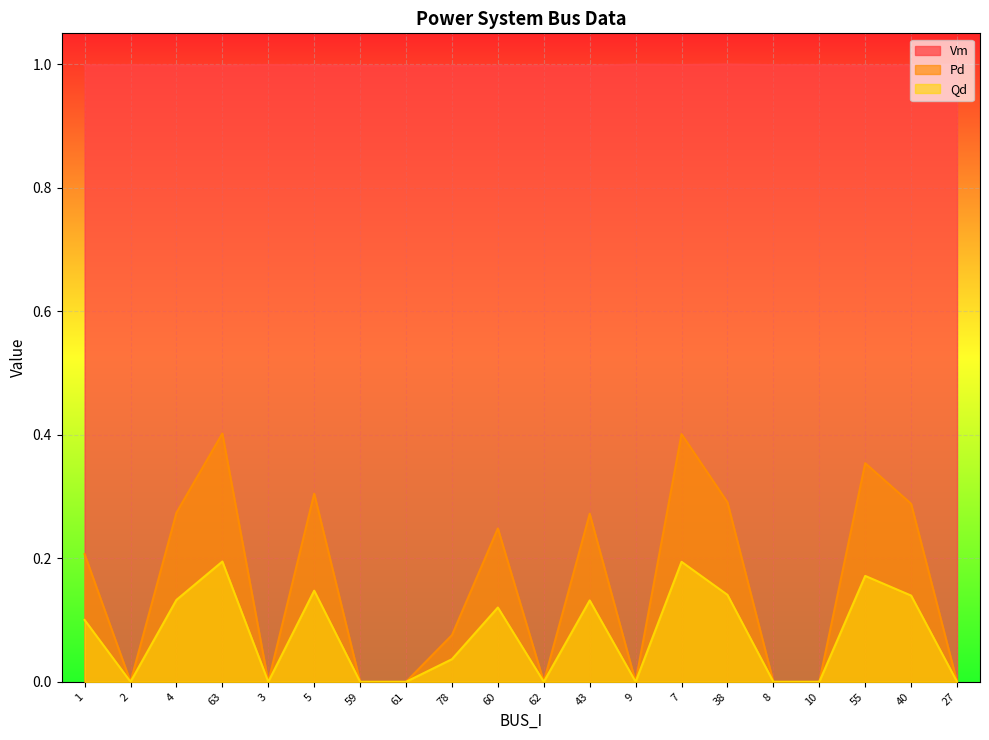

What is the spread (max minus min) of values at 59?

1.0